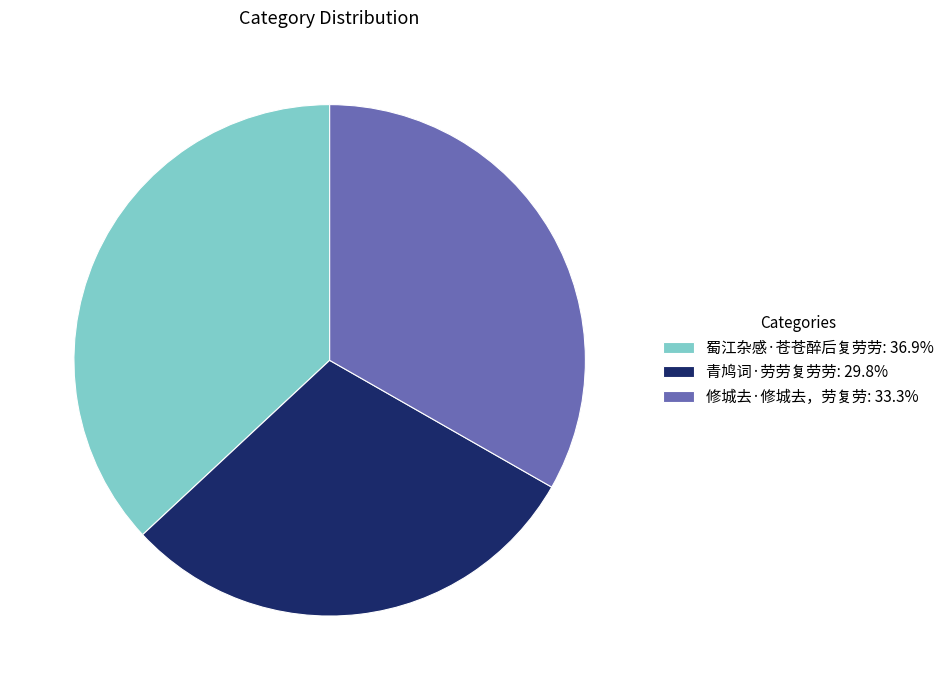

Which slice is the largest?

蜀江杂感·苍苍醉后复劳劳